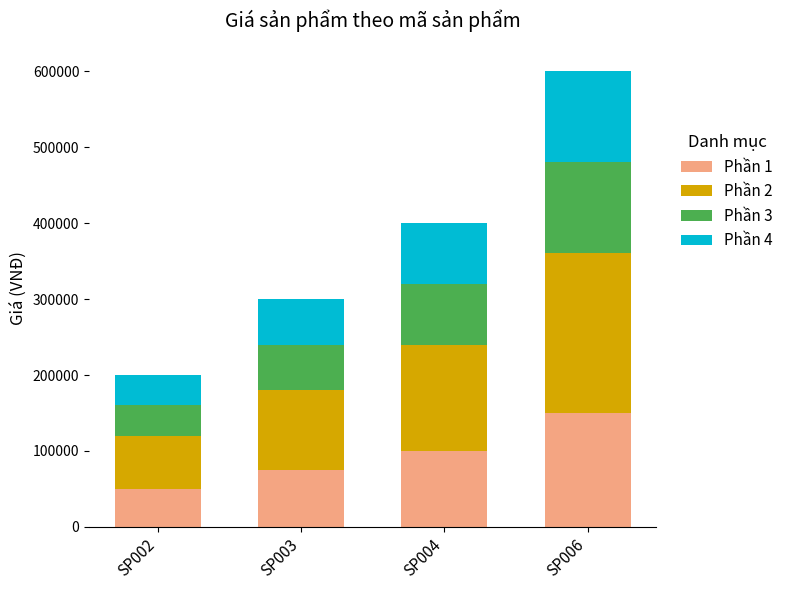

What is the difference between the Phần 1 values at SP006 and SP002?

100000